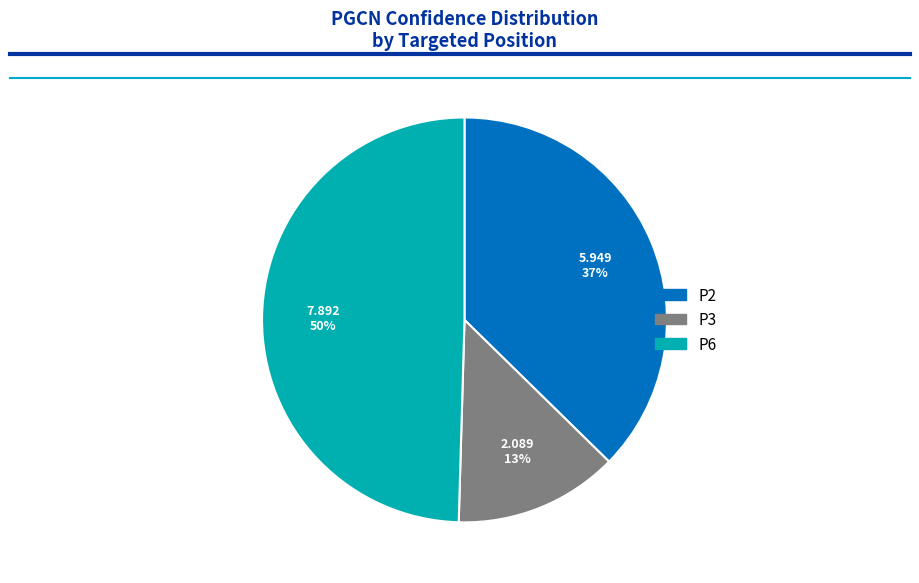

To the nearest percent, what is the average slice percentage?

33%